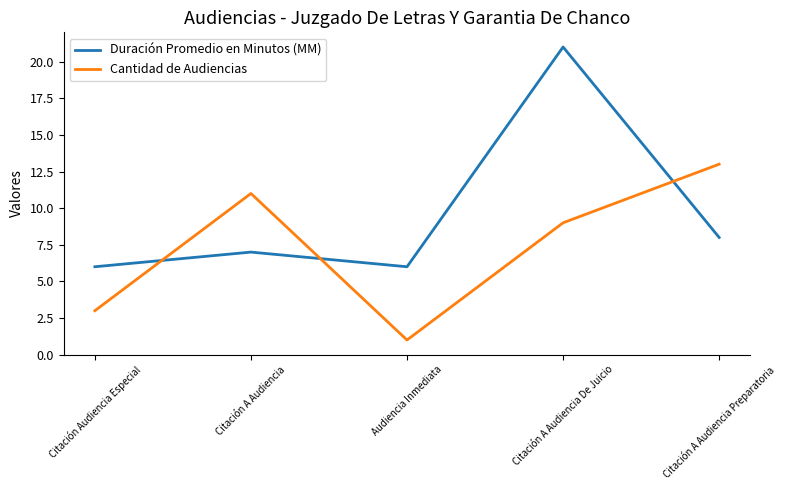

Rank the series at Citación Audiencia Especial from lowest to highest value.

Cantidad de Audiencias, Duración Promedio en Minutos (MM)